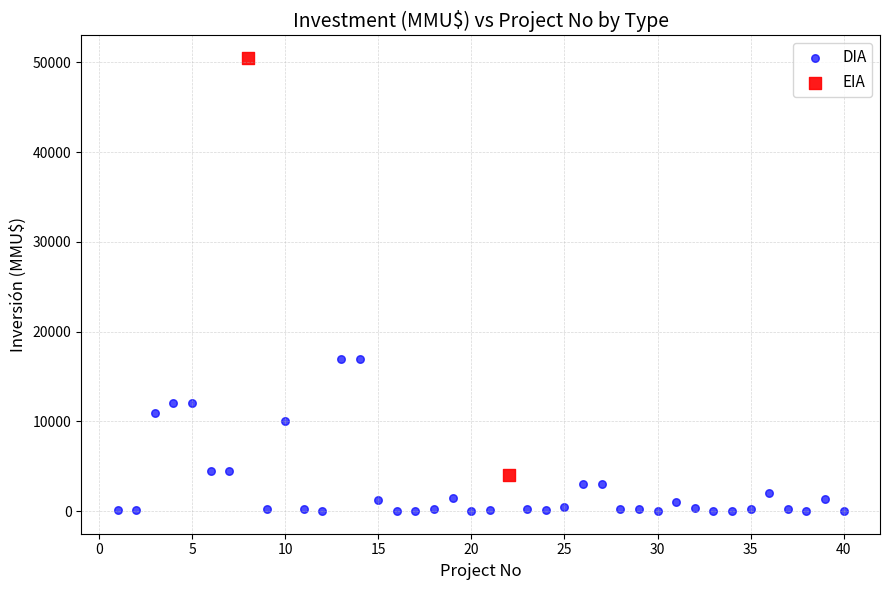

What are all the series names shown in the legend?

DIA, EIA